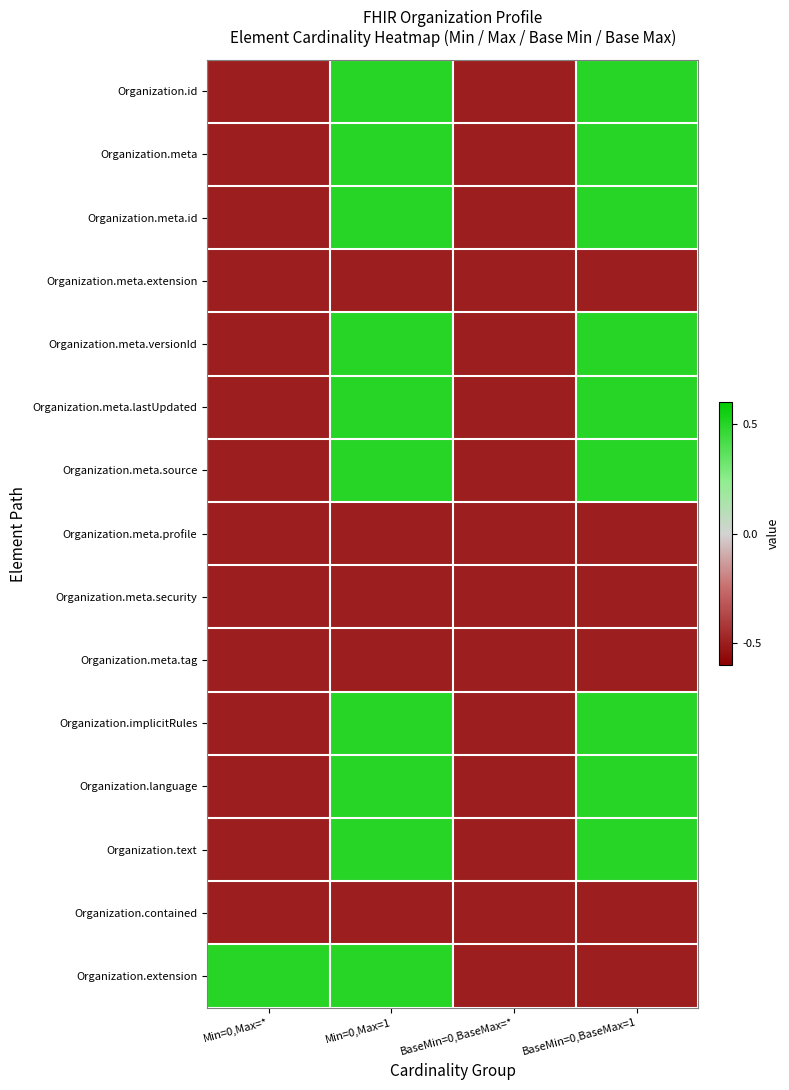

What is the total value across all series at Min=0,Max=*?

-6.5